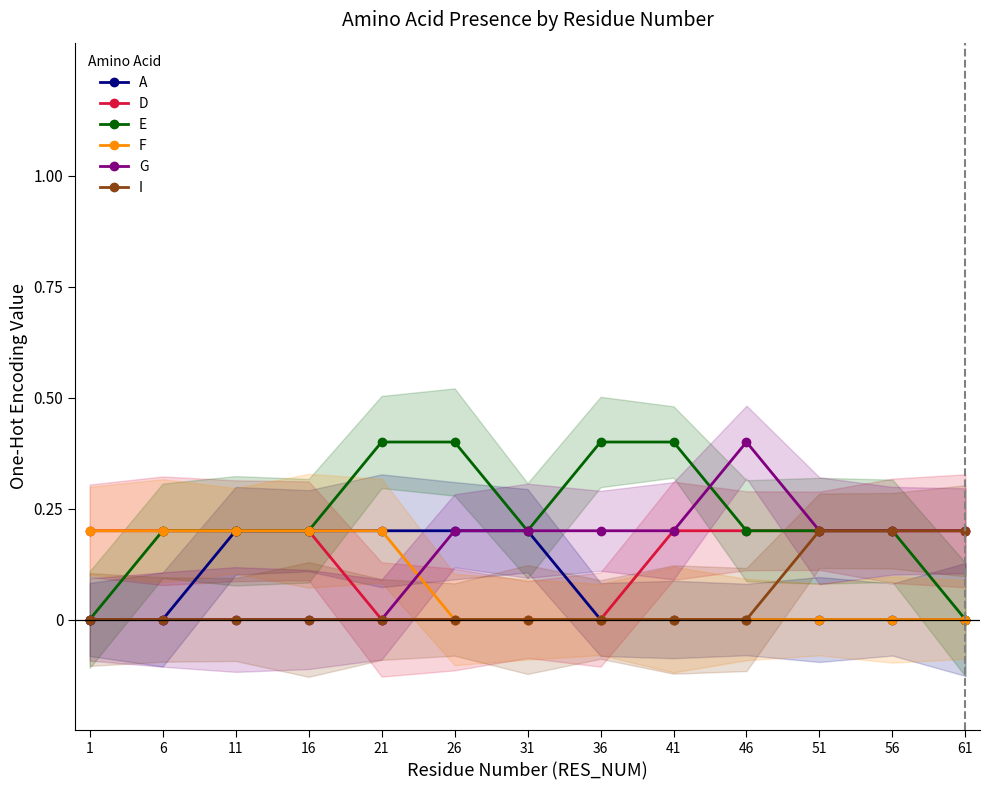

True or false: I and A cross at least once.

False